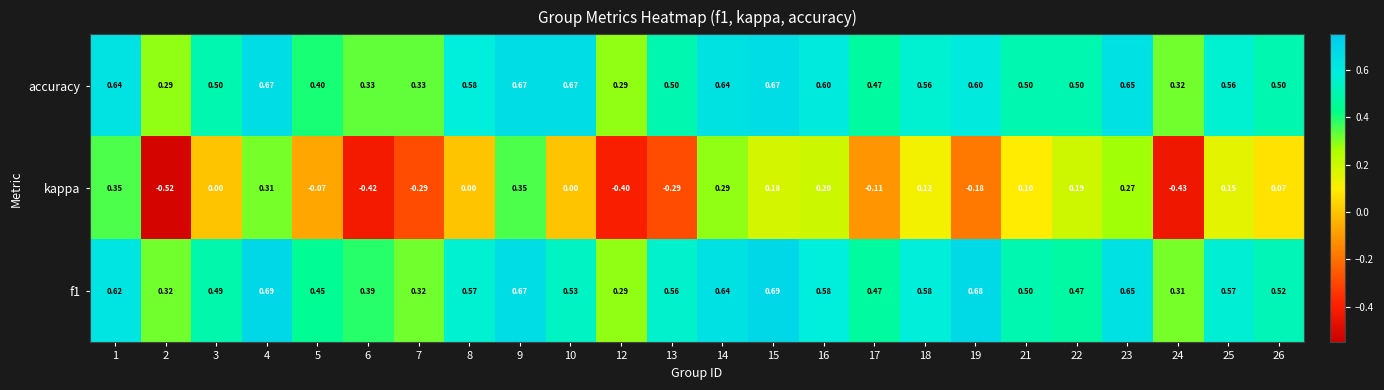

How many data points does each series have?

24